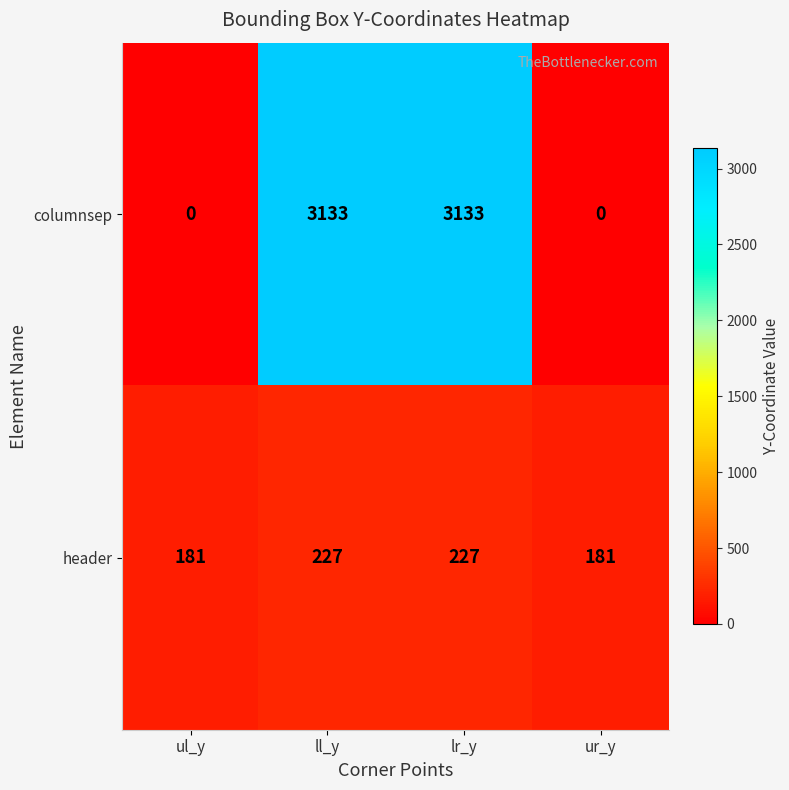

Is it true that columnsep equals 1227 at ll_y?

False